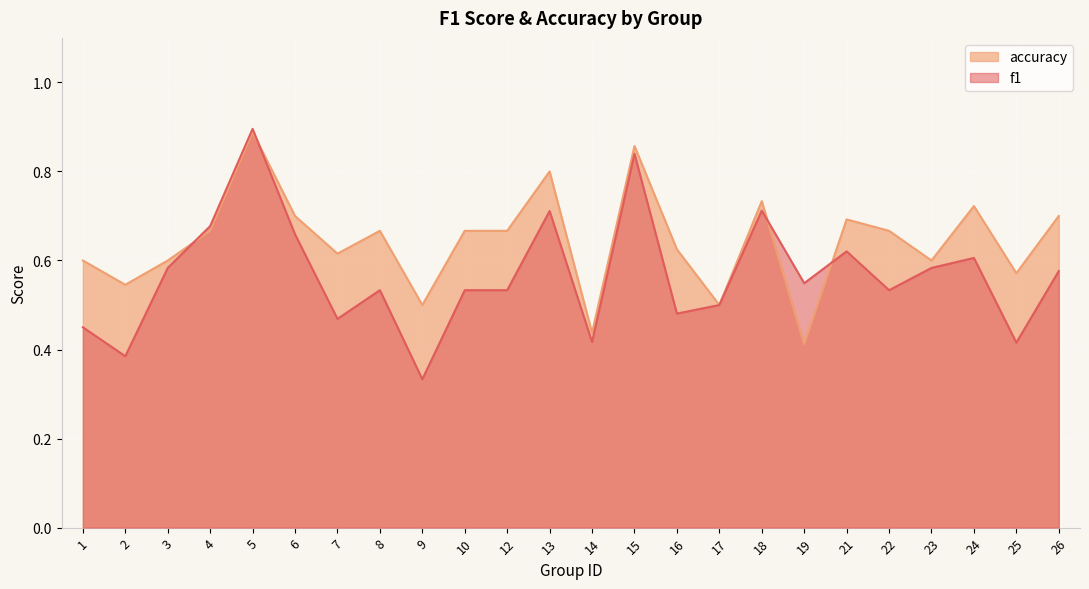

What is the smallest value displayed?

0.3